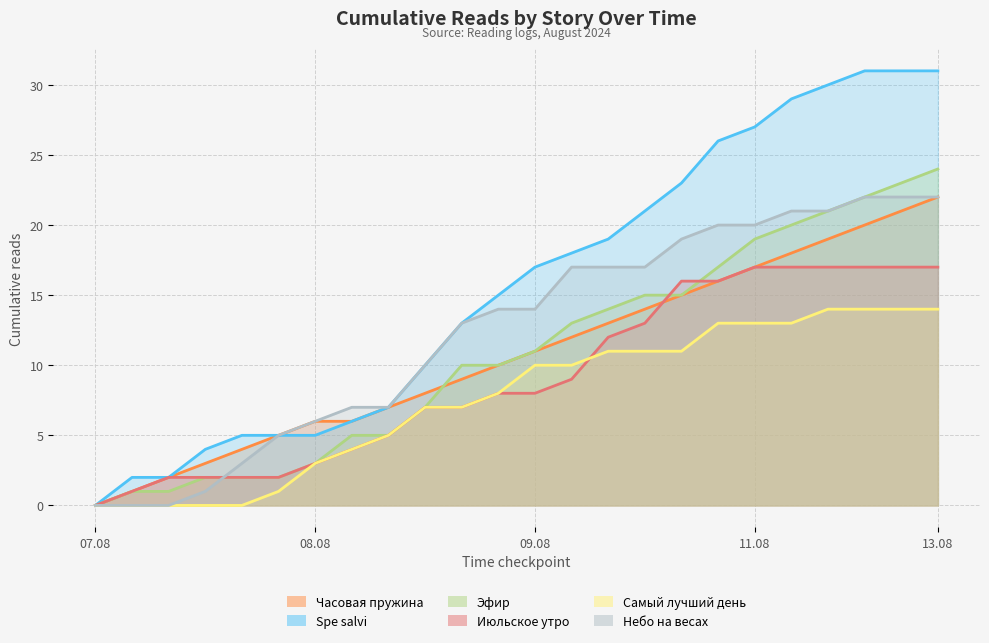

Read the Эфир value at 11.08, to the nearest 10.

20